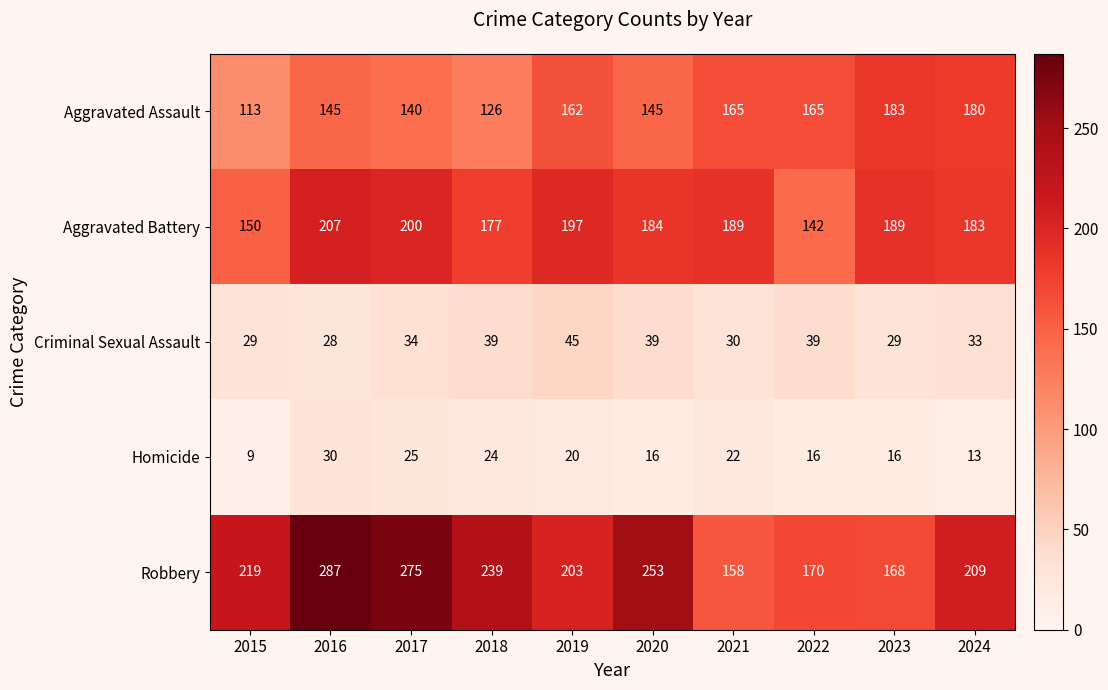

The Criminal Sexual Assault series shows 47 at 2024. True or false?

False